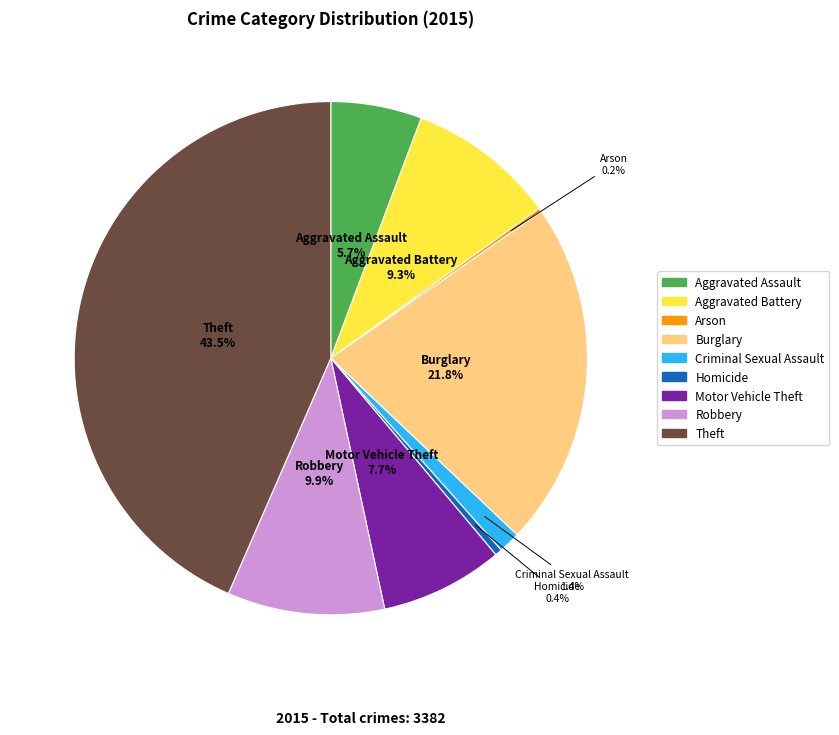

Does Robbery account for over 50% of the chart?

No